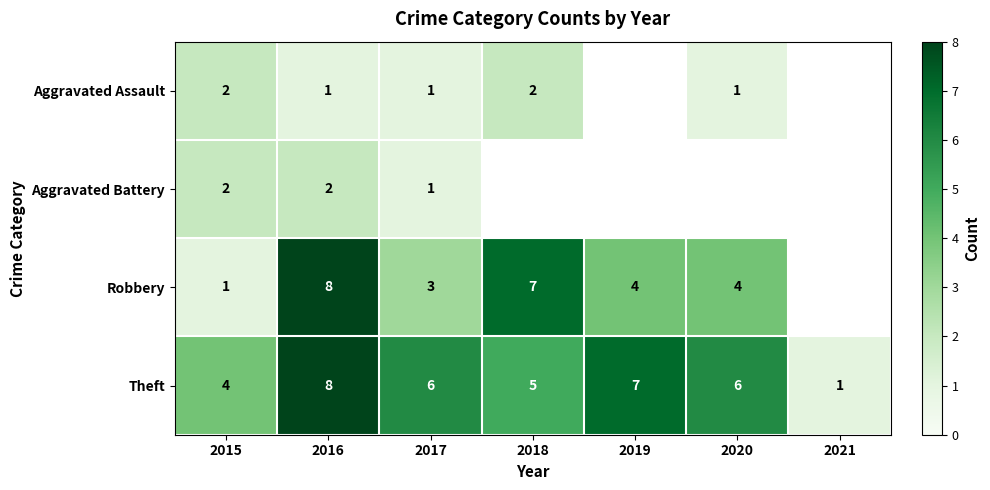

The value of Aggravated Battery at 2017 is 1.7. True or false?

False